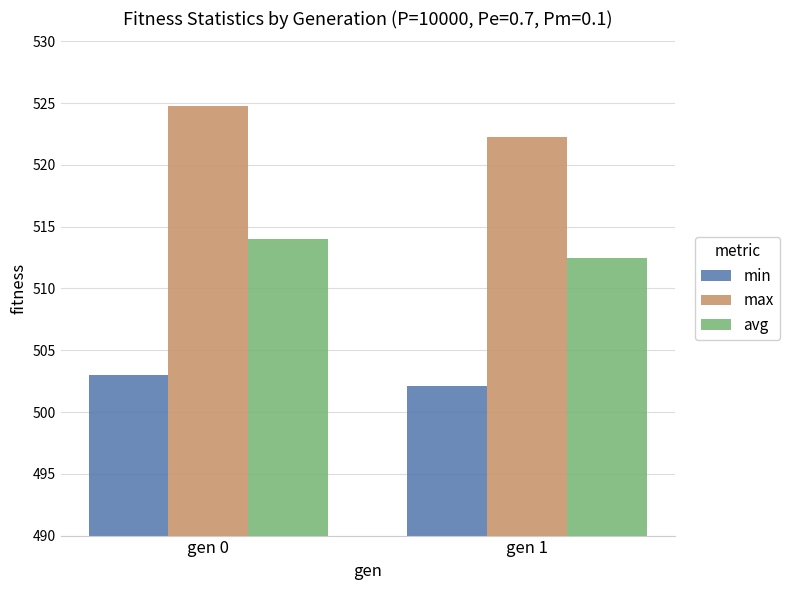

Does the chart contain any negative values?

No